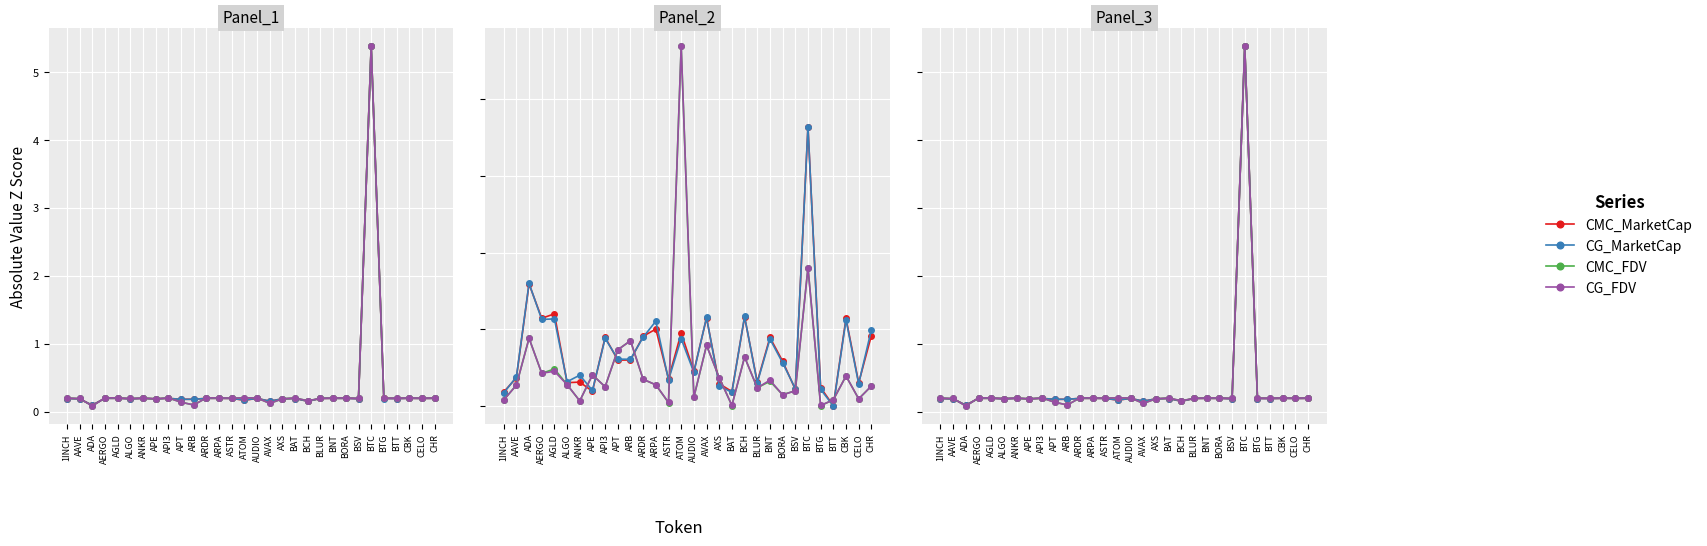

Which label corresponds to the largest value in the chart?

BTC